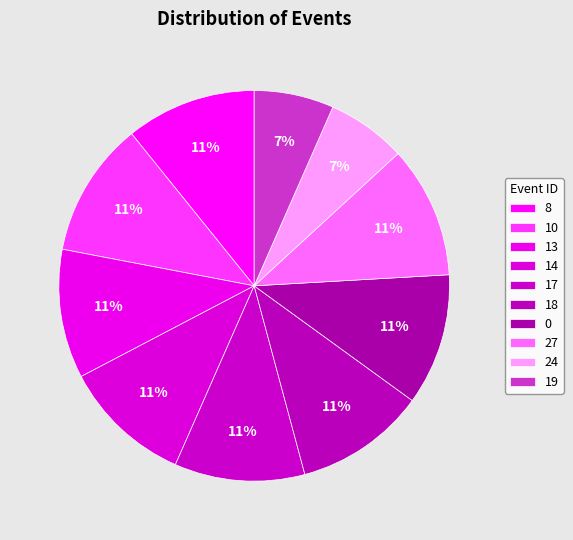

How many slices are in this pie chart?

10